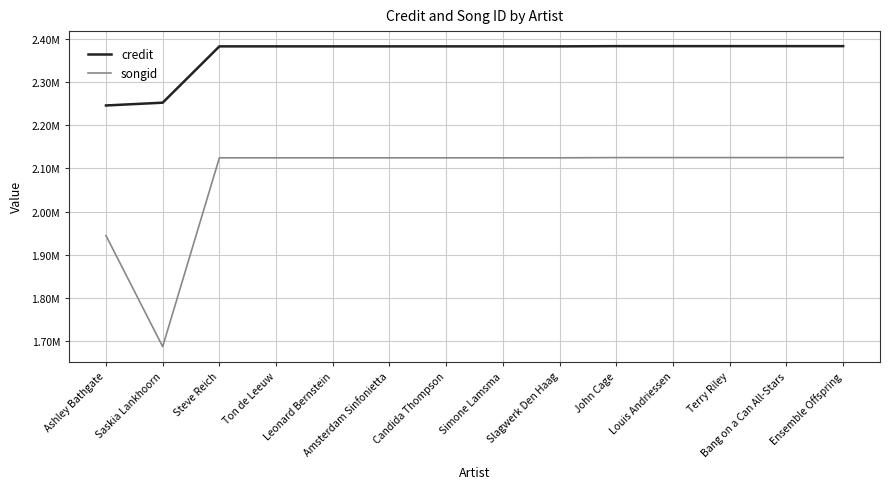

Rank the series by their average value, from highest to lowest.

credit, songid